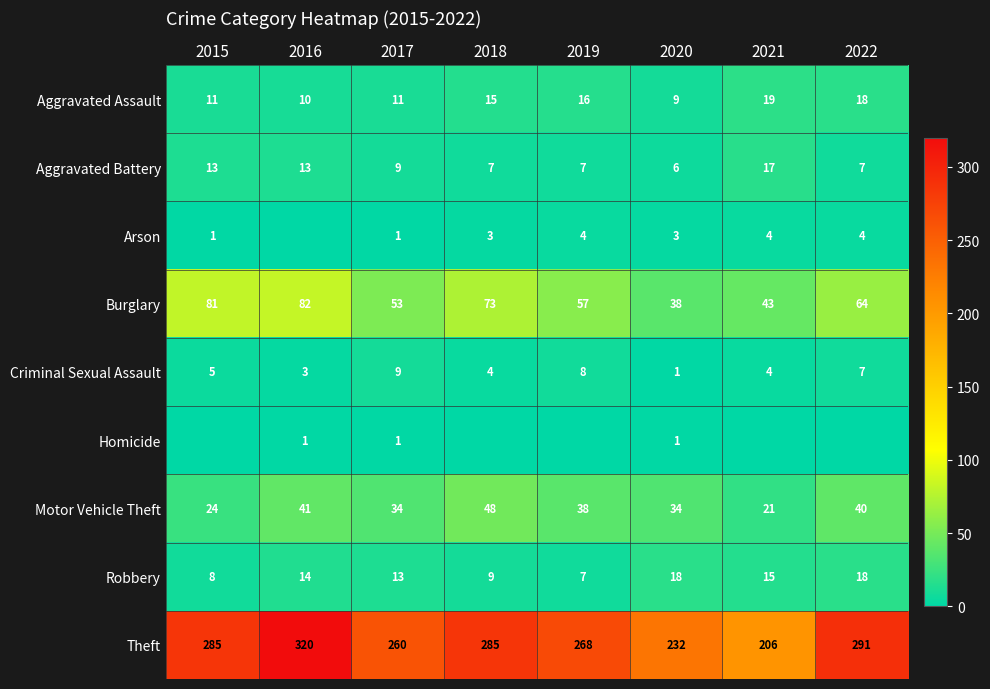

What is the sum of the Theft values at 2018 and 2022?

576